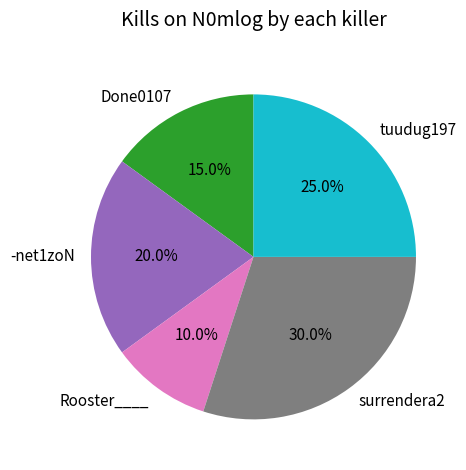

To the nearest percent, what is the difference between the largest and smallest slice percentages?

20%